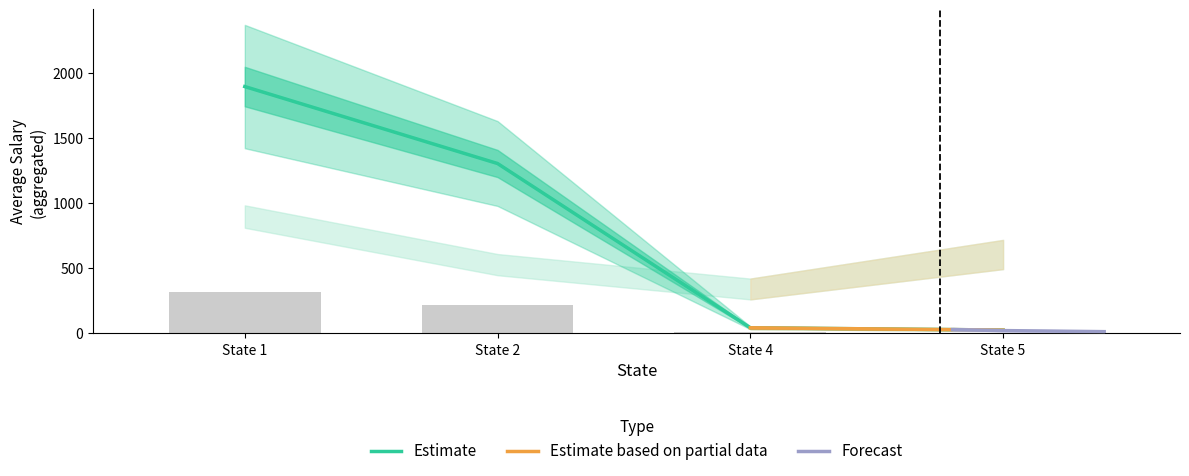

The value of Estimate at State 2 is 1957.3. True or false?

False